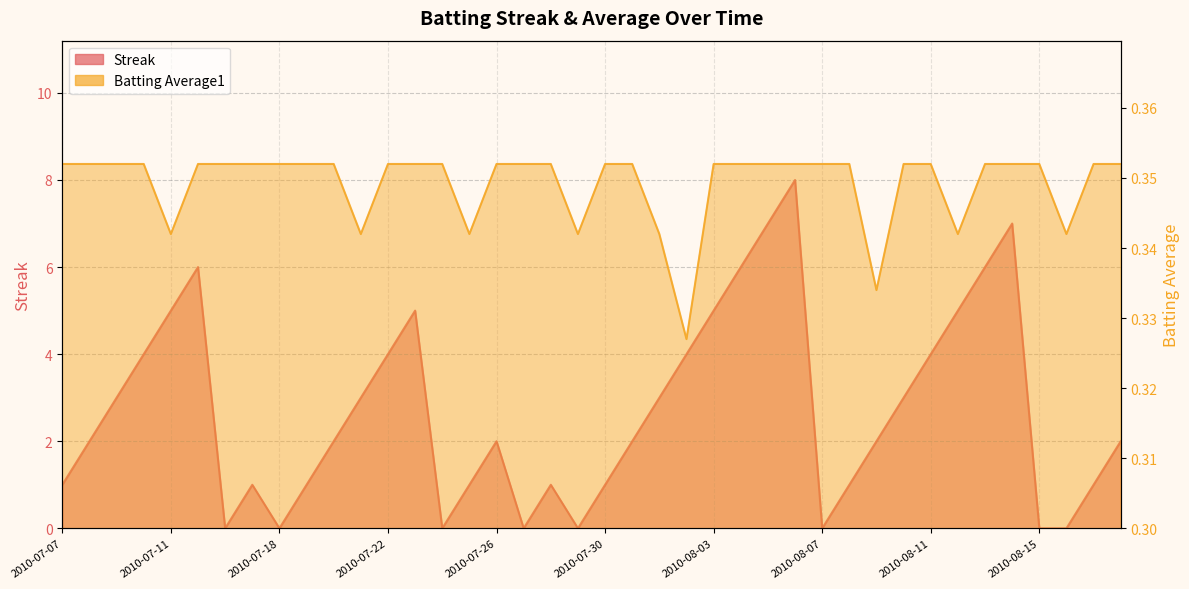

What is the label of the 12th point from the right?

2010-08-07